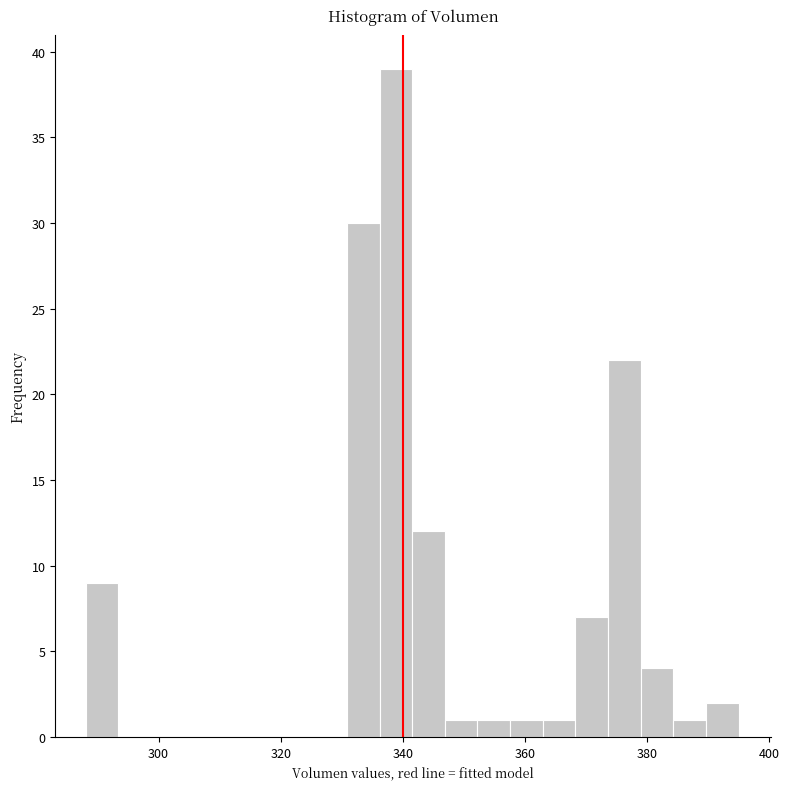

Around what value on the x-axis is the tallest bar? Give the approximate position of its centre, as read against the axis.

338